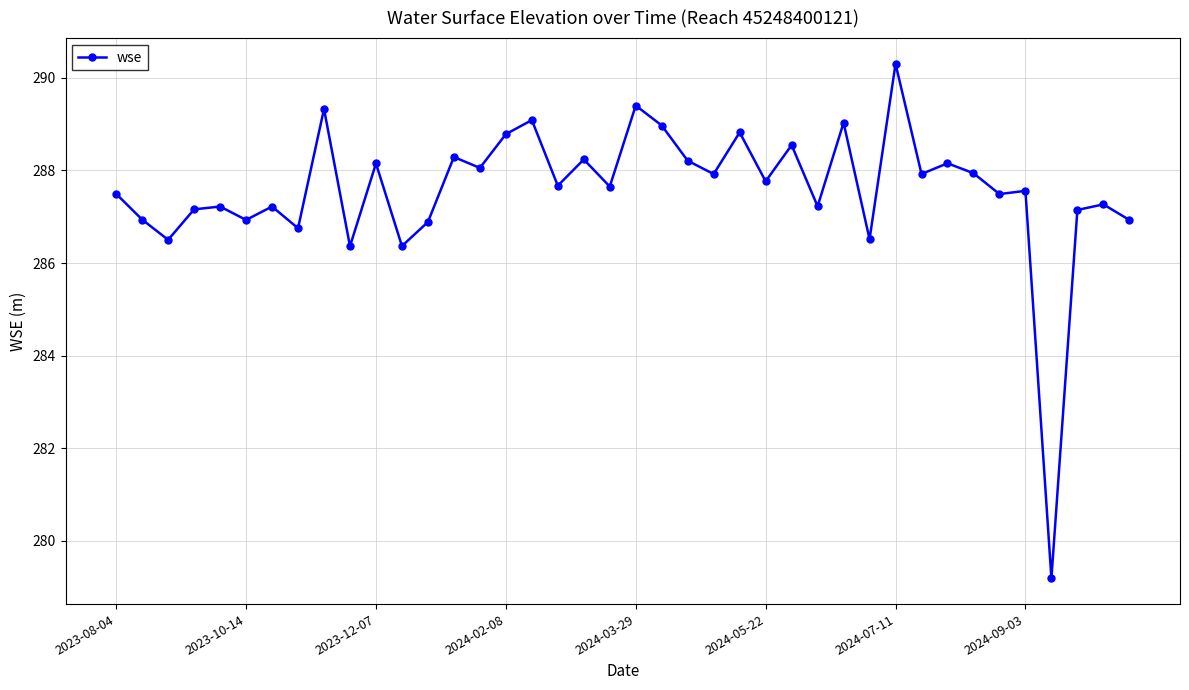

How many values exceed 287?

30